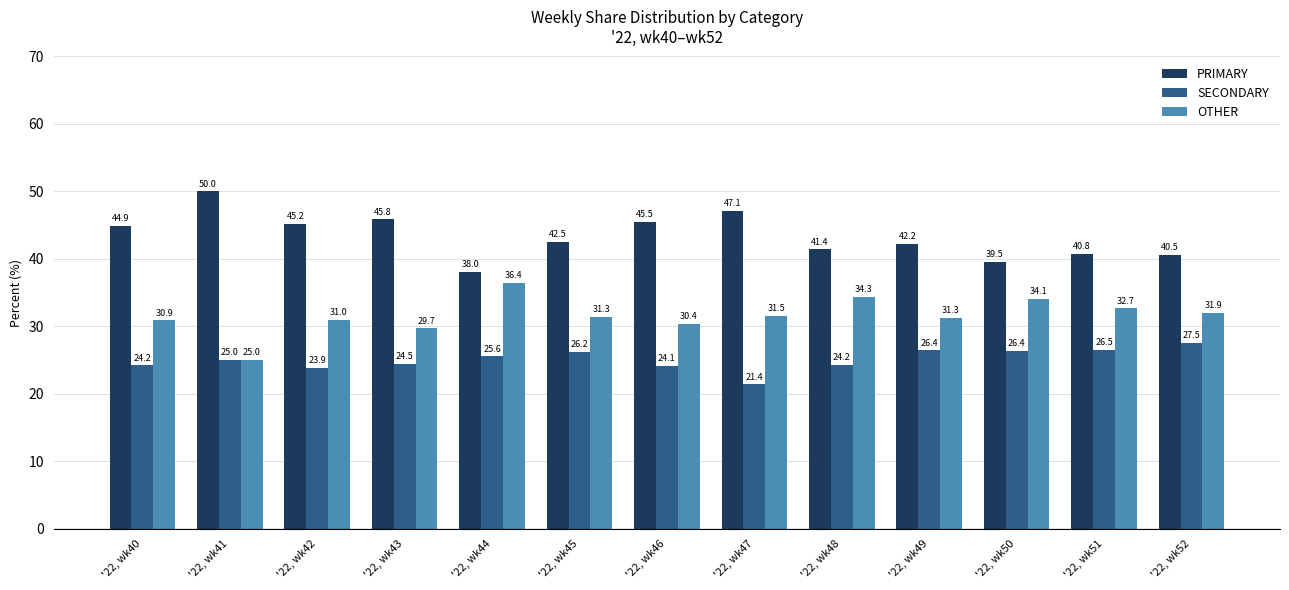

True or false: PRIMARY has a value of 14.4 at '22, wk48.

False